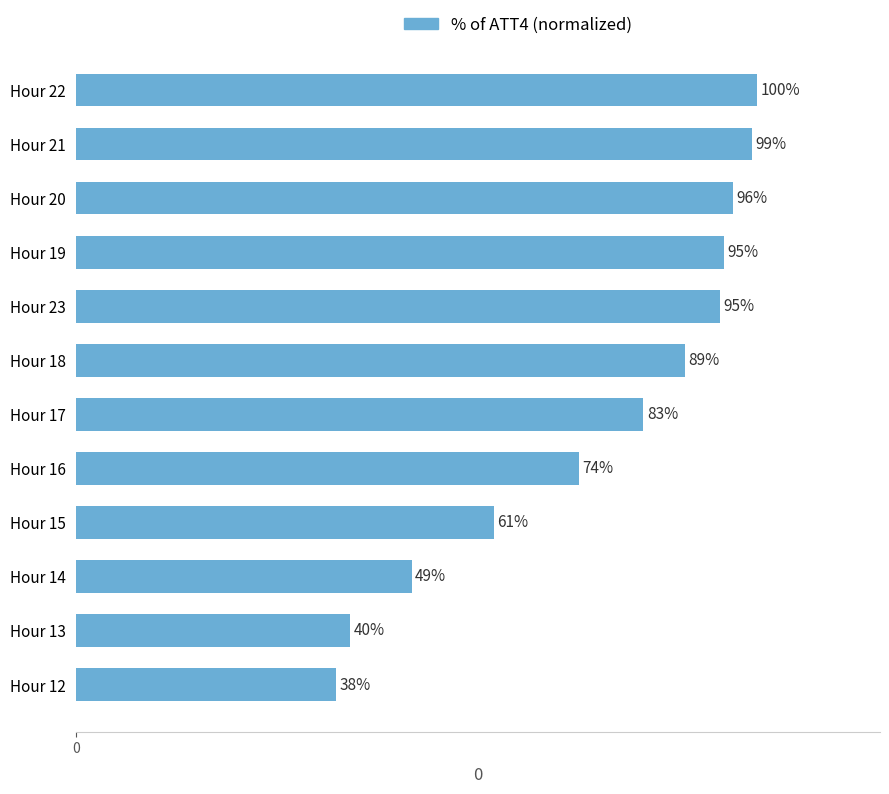

At which category does the chart reach its minimum across all series?

Hour 12